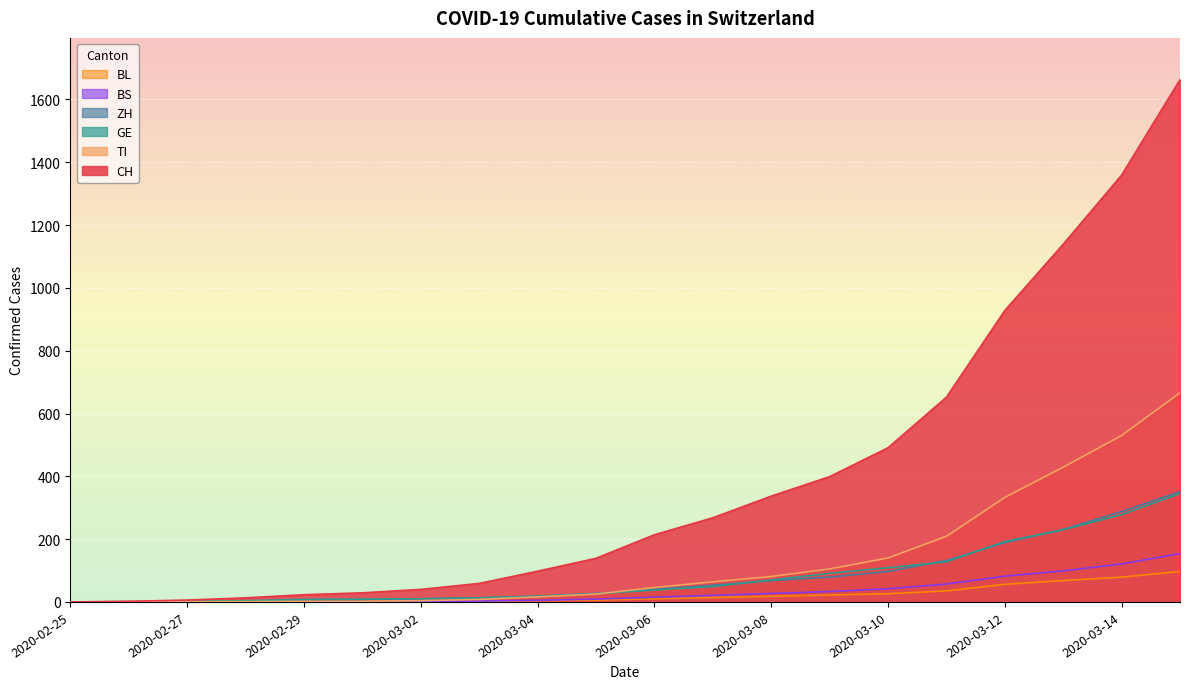

How many lines are shown in the chart?

6